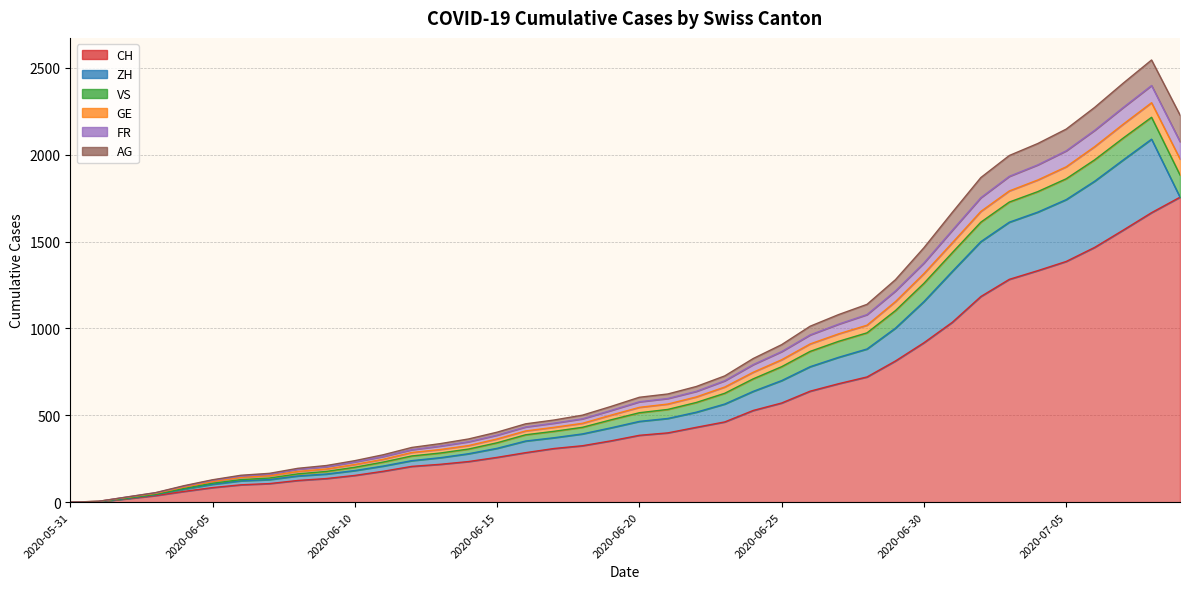

True or false: CH has more than 2 interior local peaks.

False